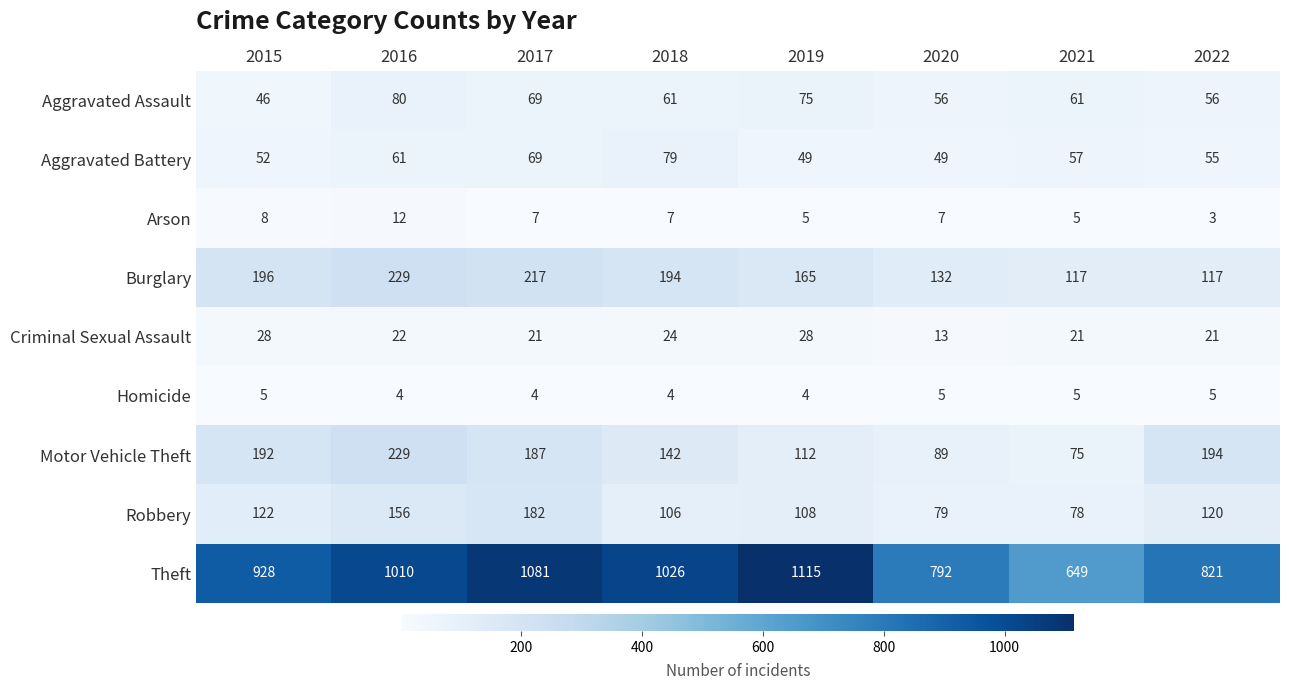

What is the spread (max minus min) of values at 2019?

1111